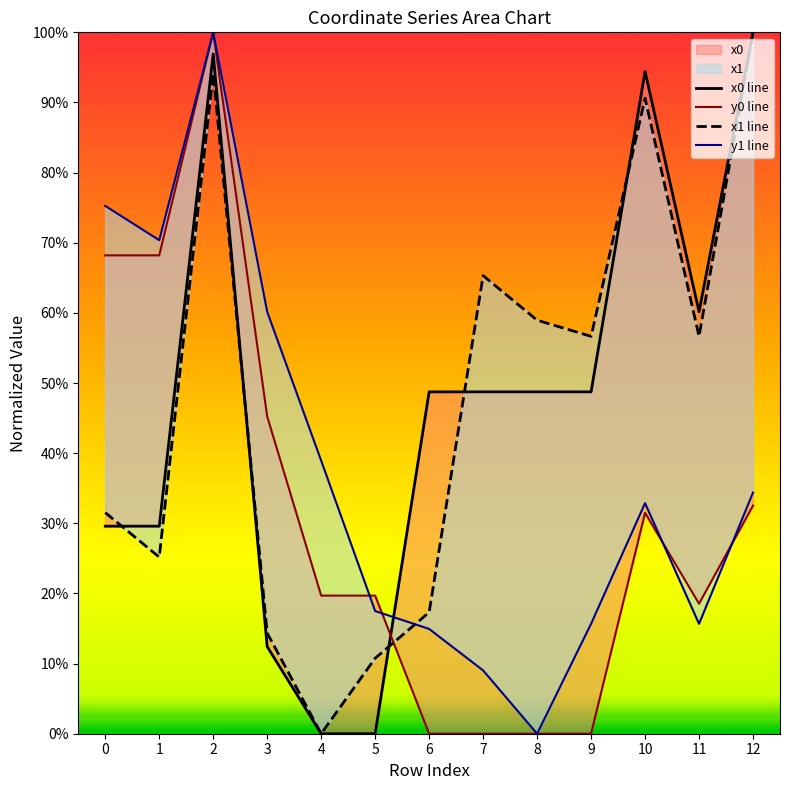

Which label corresponds to the smallest value in the chart?

4